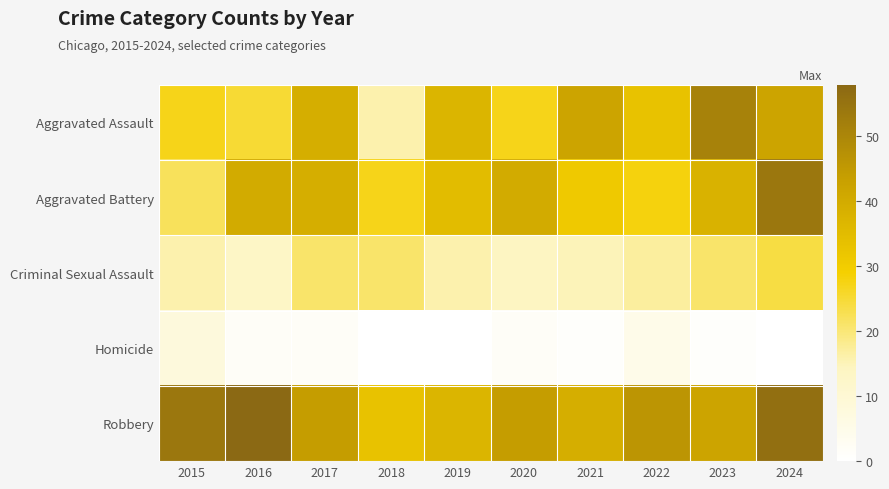

Reading left to right, extract all data points from this chart.

Aggravated Assault: 2015=27	2016=25	2017=39	2018=16	2019=37	2020=27	2021=42	2022=33	2023=51	2024=42
Aggravated Battery: 2015=22	2016=40	2017=39	2018=27	2019=35	2020=40	2021=31	2022=28	2023=38	2024=54
Criminal Sexual Assault: 2015=16	2016=13	2017=21	2018=21	2019=16	2020=14	2021=15	2022=17	2023=21	2024=24
Homicide: 2015=8	2016=2	2017=2	2018=0	2019=0	2020=2	2021=1	2022=5	2023=1	2024=0
Robbery: 2015=54	2016=58	2017=44	2018=33	2019=37	2020=44	2021=39	2022=46	2023=42	2024=56